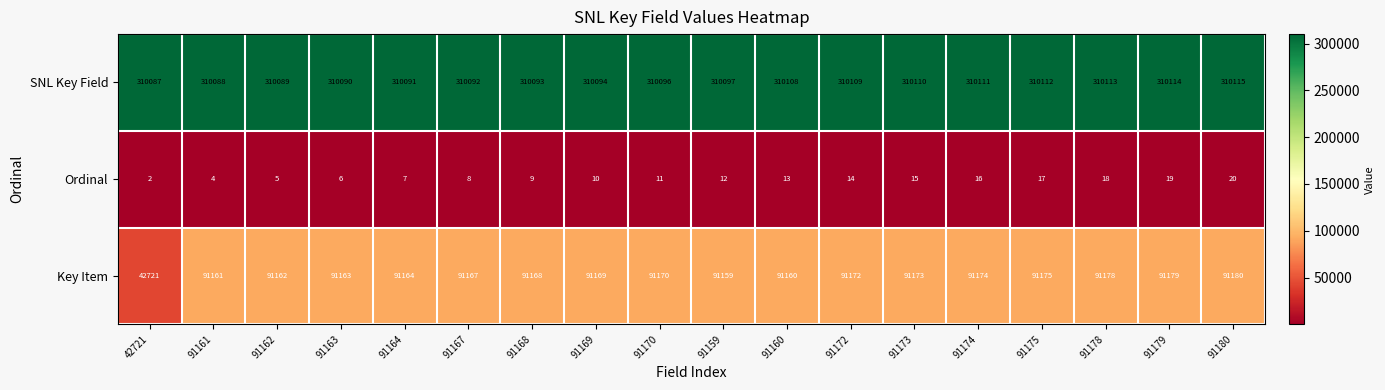

Which series has the widest spread of values?

Key Item